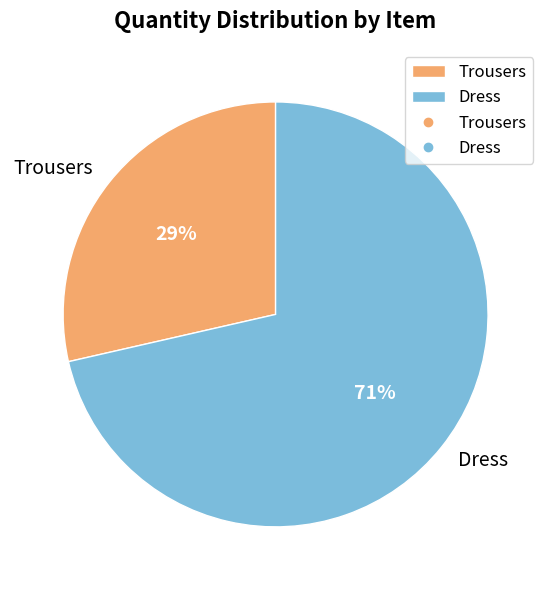

How many slices are in this pie chart?

2